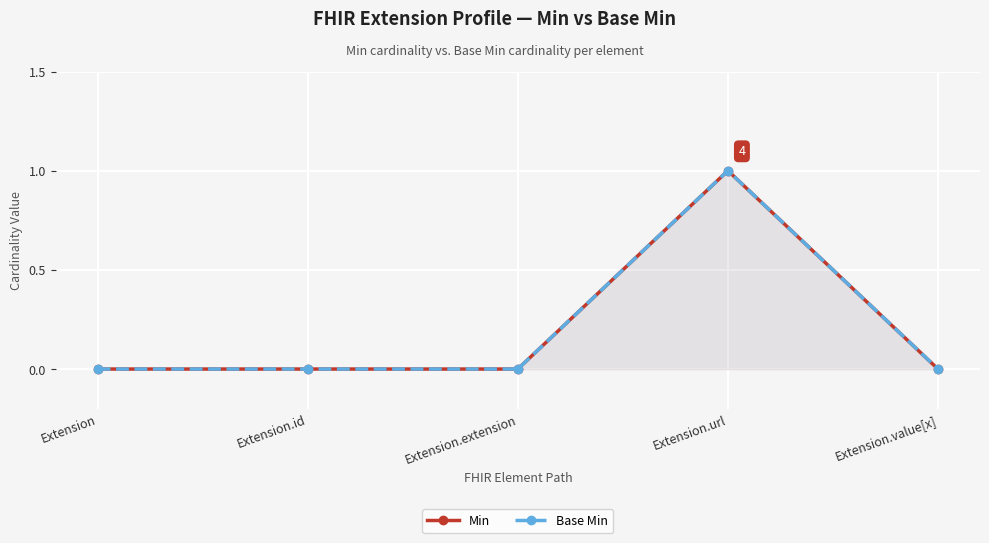

At which label does Min reach its minimum?

Extension